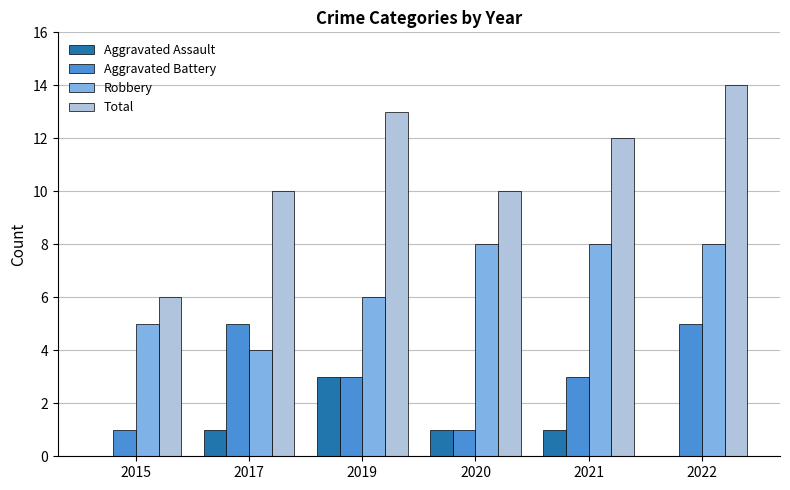

Are the bars grouped side by side (vs. stacked)?

Yes